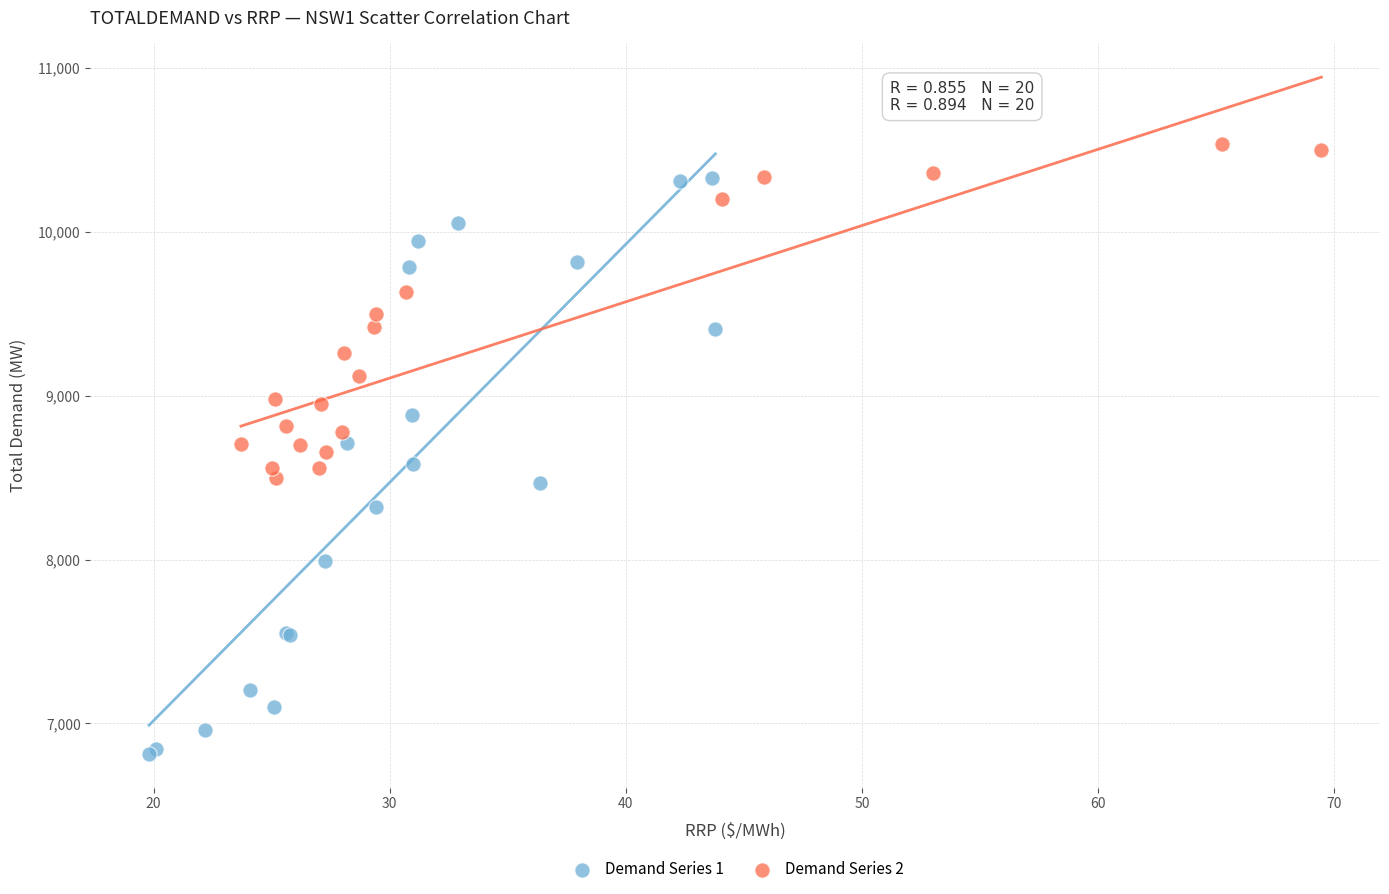

Which series contains the highest Y value?

Demand Series 2